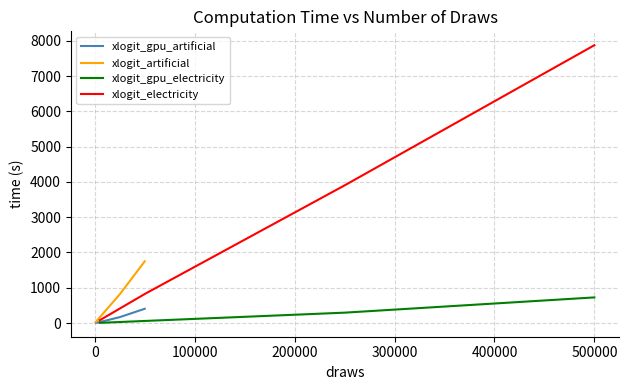

Which series has the largest range (max minus min)?

xlogit_electricity